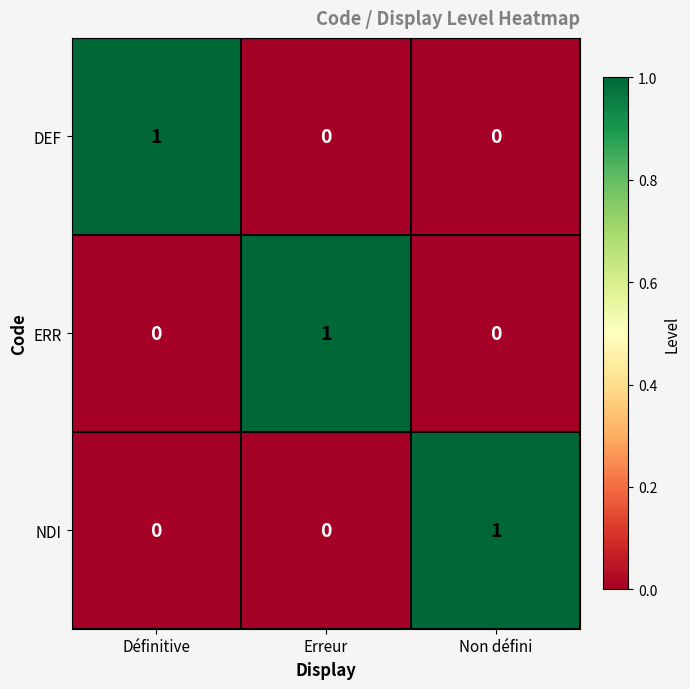

Is it true that NDI equals 0 at Définitive?

True